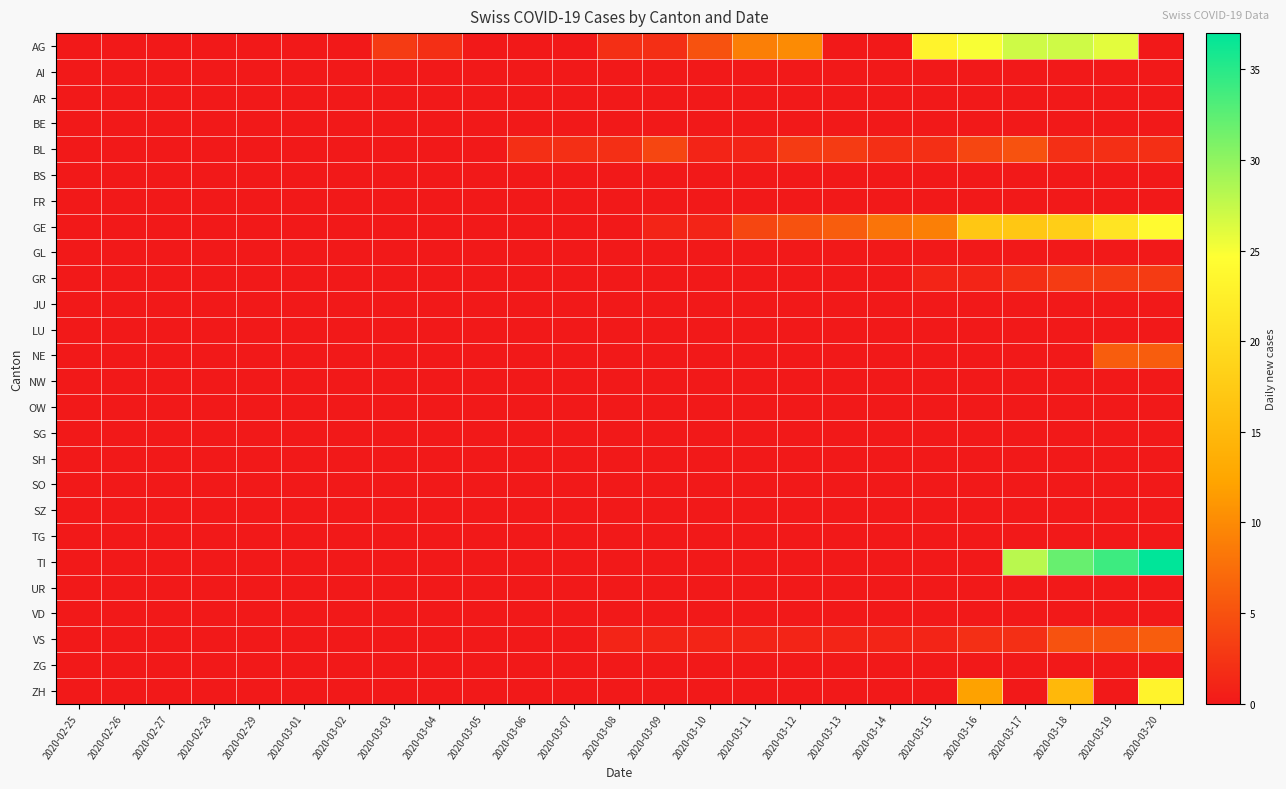

Reading left to right, transcribe all the data shown in this chart.

AG: 2020-02-25=0	2020-02-26=0	2020-02-27=0	2020-02-28=0	2020-02-29=0	2020-03-01=0	2020-03-02=0	2020-03-03=3	2020-03-04=2	2020-03-05=0	2020-03-06=0	2020-03-07=0	2020-03-08=2	2020-03-09=2	2020-03-10=5	2020-03-11=9	2020-03-12=10	2020-03-13=0	2020-03-14=0	2020-03-15=23	2020-03-16=25	2020-03-17=27	2020-03-18=27	2020-03-19=26	2020-03-20=0
AI: 2020-02-25=0	2020-02-26=0	2020-02-27=0	2020-02-28=0	2020-02-29=0	2020-03-01=0	2020-03-02=0	2020-03-03=0	2020-03-04=0	2020-03-05=0	2020-03-06=0	2020-03-07=0	2020-03-08=0	2020-03-09=0	2020-03-10=0	2020-03-11=0	2020-03-12=0	2020-03-13=0	2020-03-14=0	2020-03-15=0	2020-03-16=0	2020-03-17=0	2020-03-18=0	2020-03-19=0	2020-03-20=0
AR: 2020-02-25=0	2020-02-26=0	2020-02-27=0	2020-02-28=0	2020-02-29=0	2020-03-01=0	2020-03-02=0	2020-03-03=0	2020-03-04=0	2020-03-05=0	2020-03-06=0	2020-03-07=0	2020-03-08=0	2020-03-09=0	2020-03-10=0	2020-03-11=0	2020-03-12=0	2020-03-13=0	2020-03-14=0	2020-03-15=0	2020-03-16=0	2020-03-17=0	2020-03-18=0	2020-03-19=0	2020-03-20=0
BE: 2020-02-25=0	2020-02-26=0	2020-02-27=0	2020-02-28=0	2020-02-29=0	2020-03-01=0	2020-03-02=0	2020-03-03=0	2020-03-04=0	2020-03-05=0	2020-03-06=0	2020-03-07=0	2020-03-08=0	2020-03-09=0	2020-03-10=0	2020-03-11=0	2020-03-12=0	2020-03-13=0	2020-03-14=0	2020-03-15=0	2020-03-16=0	2020-03-17=0	2020-03-18=0	2020-03-19=0	2020-03-20=0
BL: 2020-02-25=0	2020-02-26=0	2020-02-27=0	2020-02-28=0	2020-02-29=0	2020-03-01=0	2020-03-02=0	2020-03-03=0	2020-03-04=0	2020-03-05=0	2020-03-06=2	2020-03-07=2	2020-03-08=2	2020-03-09=4	2020-03-10=1	2020-03-11=1	2020-03-12=3	2020-03-13=3	2020-03-14=2	2020-03-15=2	2020-03-16=4	2020-03-17=5	2020-03-18=2	2020-03-19=2	2020-03-20=2
BS: 2020-02-25=0	2020-02-26=0	2020-02-27=0	2020-02-28=0	2020-02-29=0	2020-03-01=0	2020-03-02=0	2020-03-03=0	2020-03-04=0	2020-03-05=0	2020-03-06=0	2020-03-07=0	2020-03-08=0	2020-03-09=0	2020-03-10=0	2020-03-11=0	2020-03-12=0	2020-03-13=0	2020-03-14=0	2020-03-15=0	2020-03-16=0	2020-03-17=0	2020-03-18=0	2020-03-19=0	2020-03-20=0
FR: 2020-02-25=0	2020-02-26=0	2020-02-27=0	2020-02-28=0	2020-02-29=0	2020-03-01=0	2020-03-02=0	2020-03-03=0	2020-03-04=0	2020-03-05=0	2020-03-06=0	2020-03-07=0	2020-03-08=0	2020-03-09=0	2020-03-10=0	2020-03-11=0	2020-03-12=0	2020-03-13=0	2020-03-14=0	2020-03-15=0	2020-03-16=0	2020-03-17=0	2020-03-18=0	2020-03-19=0	2020-03-20=0
GE: 2020-02-25=0	2020-02-26=0	2020-02-27=0	2020-02-28=0	2020-02-29=0	2020-03-01=0	2020-03-02=0	2020-03-03=0	2020-03-04=0	2020-03-05=0	2020-03-06=0	2020-03-07=0	2020-03-08=0	2020-03-09=1	2020-03-10=1	2020-03-11=4	2020-03-12=5	2020-03-13=6	2020-03-14=8	2020-03-15=9	2020-03-16=17	2020-03-17=17	2020-03-18=18	2020-03-19=21	2020-03-20=24
GL: 2020-02-25=0	2020-02-26=0	2020-02-27=0	2020-02-28=0	2020-02-29=0	2020-03-01=0	2020-03-02=0	2020-03-03=0	2020-03-04=0	2020-03-05=0	2020-03-06=0	2020-03-07=0	2020-03-08=0	2020-03-09=0	2020-03-10=0	2020-03-11=0	2020-03-12=0	2020-03-13=0	2020-03-14=0	2020-03-15=0	2020-03-16=0	2020-03-17=0	2020-03-18=0	2020-03-19=0	2020-03-20=0
GR: 2020-02-25=0	2020-02-26=0	2020-02-27=0	2020-02-28=0	2020-02-29=0	2020-03-01=0	2020-03-02=0	2020-03-03=0	2020-03-04=0	2020-03-05=0	2020-03-06=0	2020-03-07=0	2020-03-08=0	2020-03-09=0	2020-03-10=0	2020-03-11=0	2020-03-12=0	2020-03-13=0	2020-03-14=0	2020-03-15=1	2020-03-16=1	2020-03-17=2	2020-03-18=3	2020-03-19=3	2020-03-20=3
JU: 2020-02-25=0	2020-02-26=0	2020-02-27=0	2020-02-28=0	2020-02-29=0	2020-03-01=0	2020-03-02=0	2020-03-03=0	2020-03-04=0	2020-03-05=0	2020-03-06=0	2020-03-07=0	2020-03-08=0	2020-03-09=0	2020-03-10=0	2020-03-11=0	2020-03-12=0	2020-03-13=0	2020-03-14=0	2020-03-15=0	2020-03-16=0	2020-03-17=0	2020-03-18=0	2020-03-19=0	2020-03-20=0
LU: 2020-02-25=0	2020-02-26=0	2020-02-27=0	2020-02-28=0	2020-02-29=0	2020-03-01=0	2020-03-02=0	2020-03-03=0	2020-03-04=0	2020-03-05=0	2020-03-06=0	2020-03-07=0	2020-03-08=0	2020-03-09=0	2020-03-10=0	2020-03-11=0	2020-03-12=0	2020-03-13=0	2020-03-14=0	2020-03-15=0	2020-03-16=0	2020-03-17=0	2020-03-18=0	2020-03-19=0	2020-03-20=0
NE: 2020-02-25=0	2020-02-26=0	2020-02-27=0	2020-02-28=0	2020-02-29=0	2020-03-01=0	2020-03-02=0	2020-03-03=0	2020-03-04=0	2020-03-05=0	2020-03-06=0	2020-03-07=0	2020-03-08=0	2020-03-09=0	2020-03-10=0	2020-03-11=0	2020-03-12=0	2020-03-13=0	2020-03-14=0	2020-03-15=0	2020-03-16=0	2020-03-17=0	2020-03-18=0	2020-03-19=6	2020-03-20=6
NW: 2020-02-25=0	2020-02-26=0	2020-02-27=0	2020-02-28=0	2020-02-29=0	2020-03-01=0	2020-03-02=0	2020-03-03=0	2020-03-04=0	2020-03-05=0	2020-03-06=0	2020-03-07=0	2020-03-08=0	2020-03-09=0	2020-03-10=0	2020-03-11=0	2020-03-12=0	2020-03-13=0	2020-03-14=0	2020-03-15=0	2020-03-16=0	2020-03-17=0	2020-03-18=0	2020-03-19=0	2020-03-20=0
OW: 2020-02-25=0	2020-02-26=0	2020-02-27=0	2020-02-28=0	2020-02-29=0	2020-03-01=0	2020-03-02=0	2020-03-03=0	2020-03-04=0	2020-03-05=0	2020-03-06=0	2020-03-07=0	2020-03-08=0	2020-03-09=0	2020-03-10=0	2020-03-11=0	2020-03-12=0	2020-03-13=0	2020-03-14=0	2020-03-15=0	2020-03-16=0	2020-03-17=0	2020-03-18=0	2020-03-19=0	2020-03-20=0
SG: 2020-02-25=0	2020-02-26=0	2020-02-27=0	2020-02-28=0	2020-02-29=0	2020-03-01=0	2020-03-02=0	2020-03-03=0	2020-03-04=0	2020-03-05=0	2020-03-06=0	2020-03-07=0	2020-03-08=0	2020-03-09=0	2020-03-10=0	2020-03-11=0	2020-03-12=0	2020-03-13=0	2020-03-14=0	2020-03-15=0	2020-03-16=0	2020-03-17=0	2020-03-18=0	2020-03-19=0	2020-03-20=0
SH: 2020-02-25=0	2020-02-26=0	2020-02-27=0	2020-02-28=0	2020-02-29=0	2020-03-01=0	2020-03-02=0	2020-03-03=0	2020-03-04=0	2020-03-05=0	2020-03-06=0	2020-03-07=0	2020-03-08=0	2020-03-09=0	2020-03-10=0	2020-03-11=0	2020-03-12=0	2020-03-13=0	2020-03-14=0	2020-03-15=0	2020-03-16=0	2020-03-17=0	2020-03-18=0	2020-03-19=0	2020-03-20=0
SO: 2020-02-25=0	2020-02-26=0	2020-02-27=0	2020-02-28=0	2020-02-29=0	2020-03-01=0	2020-03-02=0	2020-03-03=0	2020-03-04=0	2020-03-05=0	2020-03-06=0	2020-03-07=0	2020-03-08=0	2020-03-09=0	2020-03-10=0	2020-03-11=0	2020-03-12=0	2020-03-13=0	2020-03-14=0	2020-03-15=0	2020-03-16=0	2020-03-17=0	2020-03-18=0	2020-03-19=0	2020-03-20=0
SZ: 2020-02-25=0	2020-02-26=0	2020-02-27=0	2020-02-28=0	2020-02-29=0	2020-03-01=0	2020-03-02=0	2020-03-03=0	2020-03-04=0	2020-03-05=0	2020-03-06=0	2020-03-07=0	2020-03-08=0	2020-03-09=0	2020-03-10=0	2020-03-11=0	2020-03-12=0	2020-03-13=0	2020-03-14=0	2020-03-15=0	2020-03-16=0	2020-03-17=0	2020-03-18=0	2020-03-19=0	2020-03-20=0
TG: 2020-02-25=0	2020-02-26=0	2020-02-27=0	2020-02-28=0	2020-02-29=0	2020-03-01=0	2020-03-02=0	2020-03-03=0	2020-03-04=0	2020-03-05=0	2020-03-06=0	2020-03-07=0	2020-03-08=0	2020-03-09=0	2020-03-10=0	2020-03-11=0	2020-03-12=0	2020-03-13=0	2020-03-14=0	2020-03-15=0	2020-03-16=0	2020-03-17=0	2020-03-18=0	2020-03-19=0	2020-03-20=0
TI: 2020-02-25=0	2020-02-26=0	2020-02-27=0	2020-02-28=0	2020-02-29=0	2020-03-01=0	2020-03-02=0	2020-03-03=0	2020-03-04=0	2020-03-05=0	2020-03-06=0	2020-03-07=0	2020-03-08=0	2020-03-09=0	2020-03-10=0	2020-03-11=0	2020-03-12=0	2020-03-13=0	2020-03-14=0	2020-03-15=0	2020-03-16=0	2020-03-17=28	2020-03-18=32	2020-03-19=34	2020-03-20=37
UR: 2020-02-25=0	2020-02-26=0	2020-02-27=0	2020-02-28=0	2020-02-29=0	2020-03-01=0	2020-03-02=0	2020-03-03=0	2020-03-04=0	2020-03-05=0	2020-03-06=0	2020-03-07=0	2020-03-08=0	2020-03-09=0	2020-03-10=0	2020-03-11=0	2020-03-12=0	2020-03-13=0	2020-03-14=0	2020-03-15=0	2020-03-16=0	2020-03-17=0	2020-03-18=0	2020-03-19=0	2020-03-20=0
VD: 2020-02-25=0	2020-02-26=0	2020-02-27=0	2020-02-28=0	2020-02-29=0	2020-03-01=0	2020-03-02=0	2020-03-03=0	2020-03-04=0	2020-03-05=0	2020-03-06=0	2020-03-07=0	2020-03-08=0	2020-03-09=0	2020-03-10=0	2020-03-11=0	2020-03-12=0	2020-03-13=0	2020-03-14=0	2020-03-15=0	2020-03-16=0	2020-03-17=0	2020-03-18=0	2020-03-19=0	2020-03-20=0
VS: 2020-02-25=0	2020-02-26=0	2020-02-27=0	2020-02-28=0	2020-02-29=0	2020-03-01=0	2020-03-02=0	2020-03-03=0	2020-03-04=0	2020-03-05=0	2020-03-06=0	2020-03-07=0	2020-03-08=1	2020-03-09=1	2020-03-10=1	2020-03-11=1	2020-03-12=1	2020-03-13=1	2020-03-14=1	2020-03-15=1	2020-03-16=2	2020-03-17=2	2020-03-18=5	2020-03-19=5	2020-03-20=6
ZG: 2020-02-25=0	2020-02-26=0	2020-02-27=0	2020-02-28=0	2020-02-29=0	2020-03-01=0	2020-03-02=0	2020-03-03=0	2020-03-04=0	2020-03-05=0	2020-03-06=0	2020-03-07=0	2020-03-08=0	2020-03-09=0	2020-03-10=0	2020-03-11=0	2020-03-12=0	2020-03-13=0	2020-03-14=0	2020-03-15=0	2020-03-16=0	2020-03-17=0	2020-03-18=0	2020-03-19=0	2020-03-20=0
ZH: 2020-02-25=0	2020-02-26=0	2020-02-27=0	2020-02-28=0	2020-02-29=0	2020-03-01=0	2020-03-02=0	2020-03-03=0	2020-03-04=0	2020-03-05=0	2020-03-06=0	2020-03-07=0	2020-03-08=0	2020-03-09=0	2020-03-10=0	2020-03-11=0	2020-03-12=0	2020-03-13=0	2020-03-14=0	2020-03-15=0	2020-03-16=12	2020-03-17=0	2020-03-18=15	2020-03-19=0	2020-03-20=23